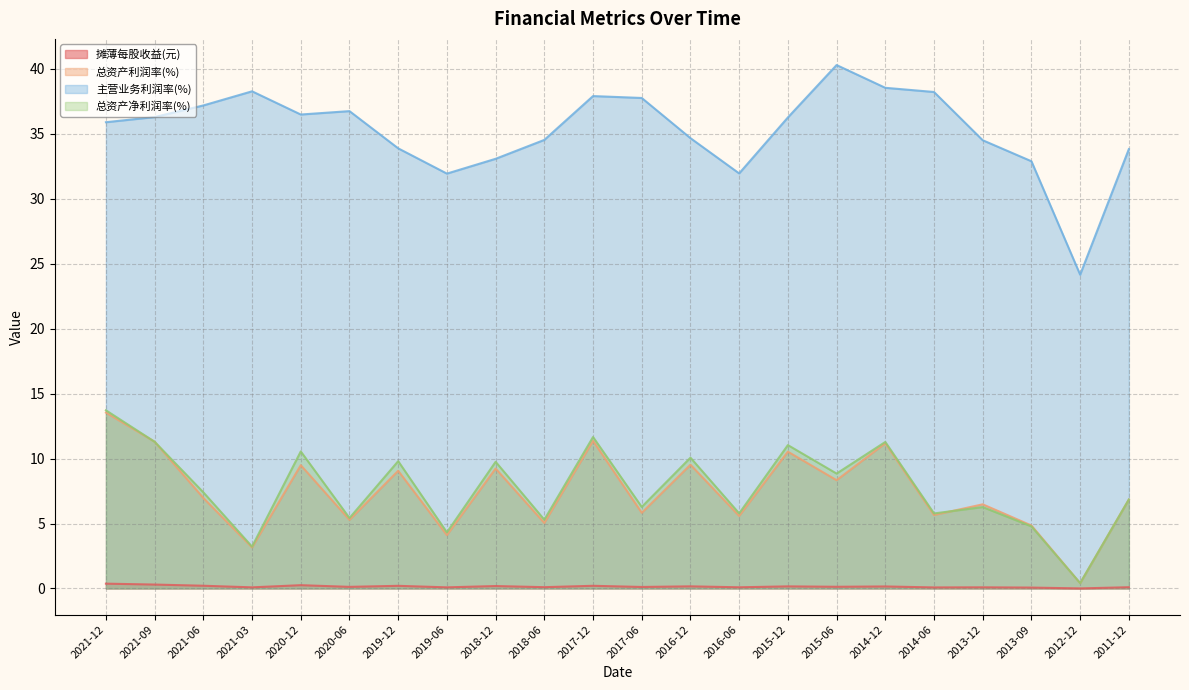

Read the 摊薄每股收益(元) value at 2013-12.

0.1